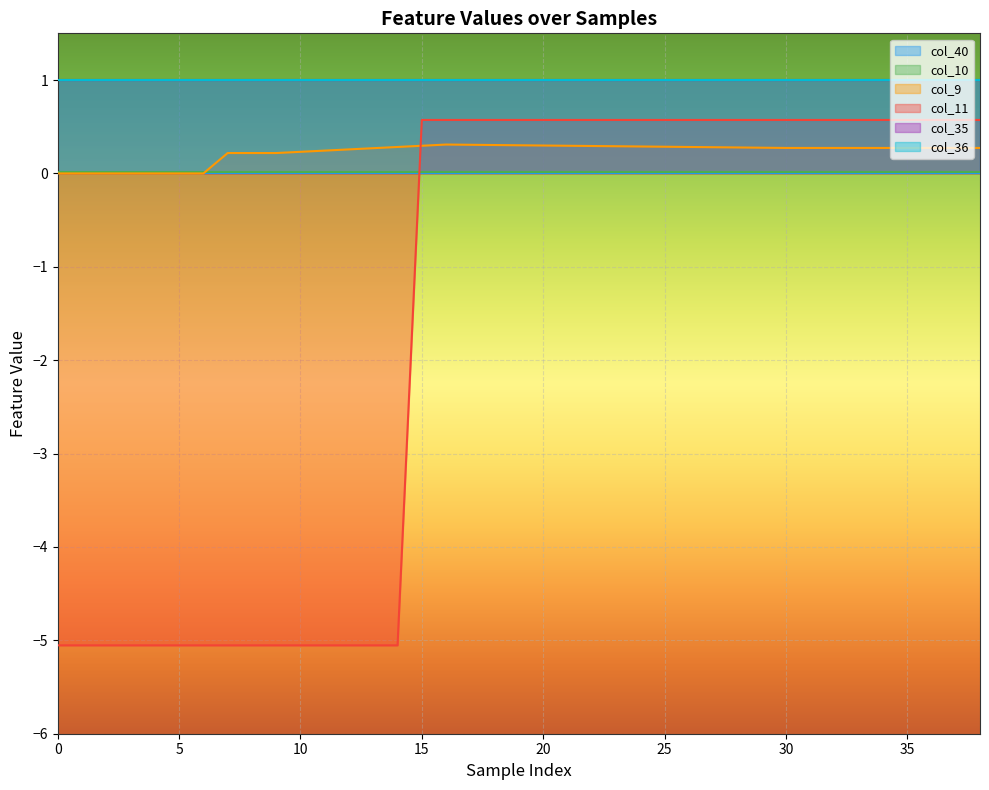

The value of col_35 at 29 is 1.0. True or false?

True